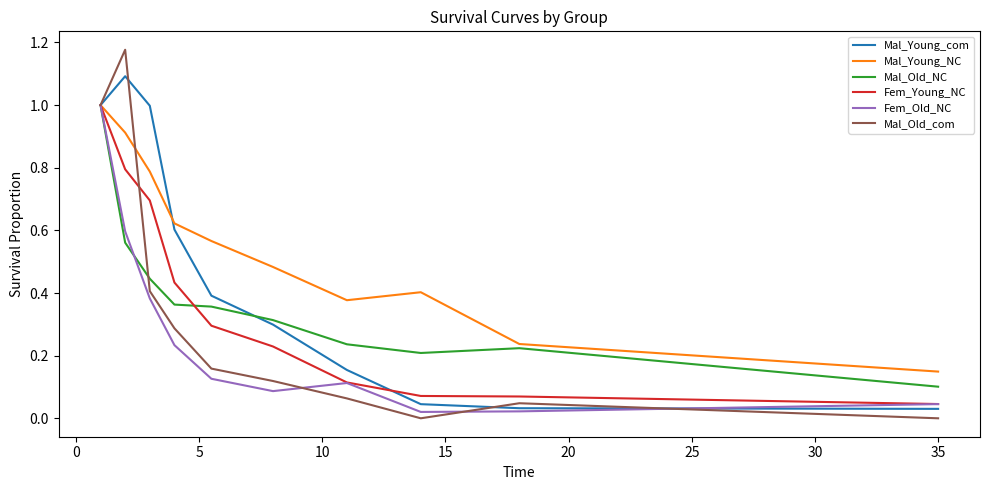

Which series has the widest spread of values?

Mal_Old_com